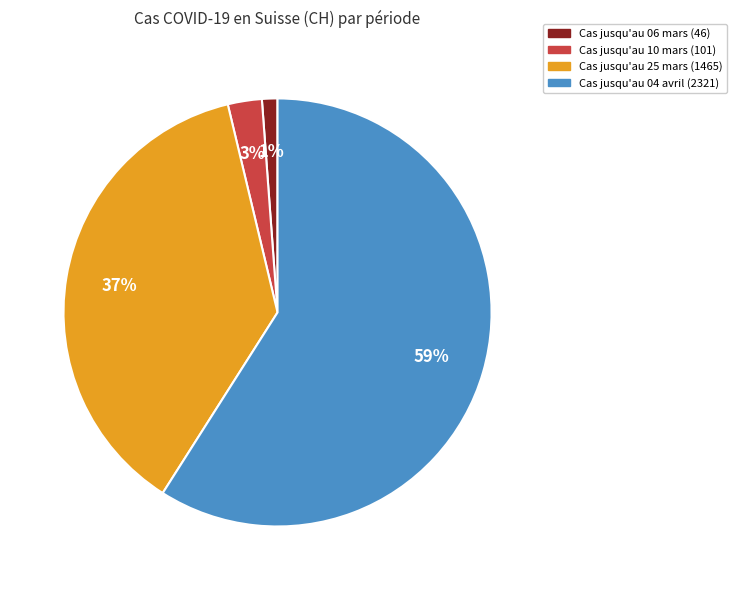

Is the sum of Cas jusqu'au 10 mars (101) and Cas jusqu'au 25 mars (1465) greater than half?

No